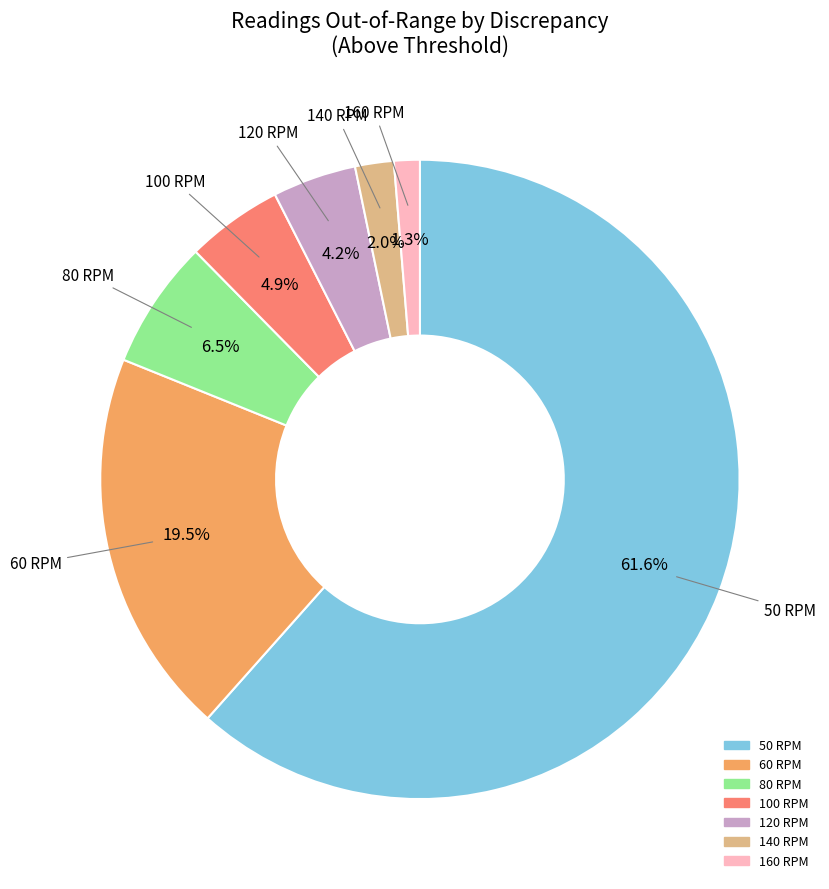

True or false: 80 RPM accounts for 1% of the total.

False